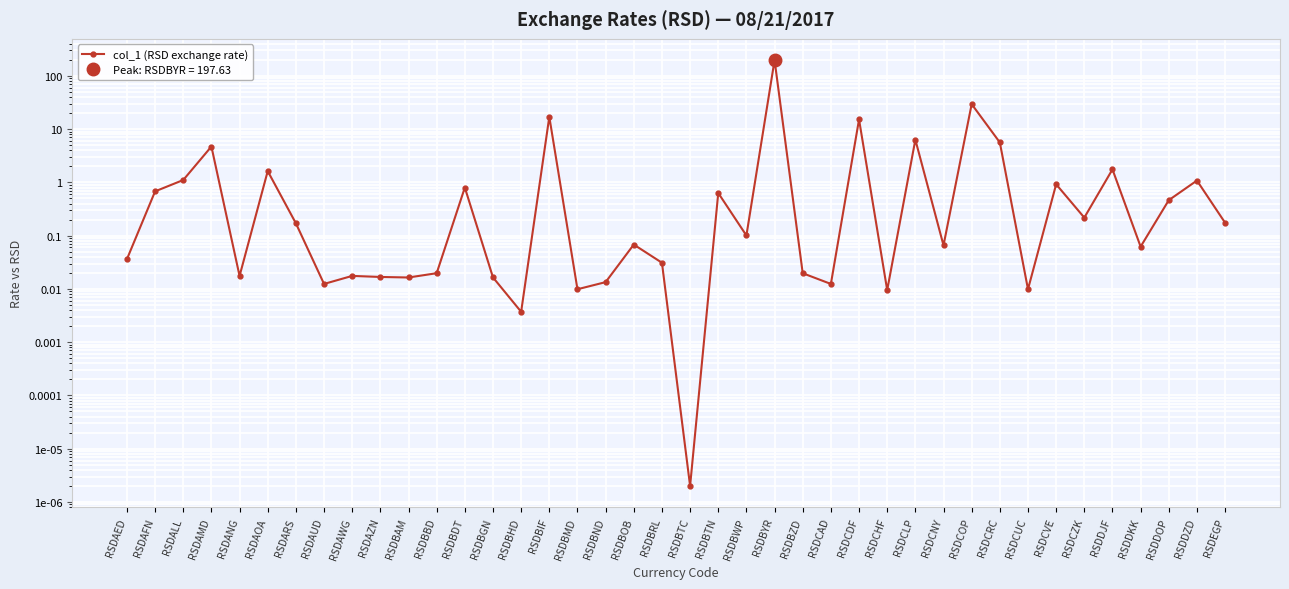

Rank the categories by value from highest to lowest.

RSDBYR, RSDCOP, RSDBIF, RSDCDF, RSDCLP, RSDCRC, RSDAMD, RSDDJF, RSDAOA, RSDALL, RSDDZD, RSDCVE, RSDBDT, RSDAFN, RSDBTN, RSDDOP, RSDCZK, RSDEGP, RSDARS, RSDBWP, RSDBOB, RSDCNY, RSDDKK, RSDAED, RSDBRL, RSDBBD, RSDBZD, RSDAWG, RSDANG, RSDAZN, RSDBGN, RSDBAM, RSDBND, RSDAUD, RSDCAD, RSDBMD, RSDCUC, RSDCHF, RSDBHD, RSDBTC